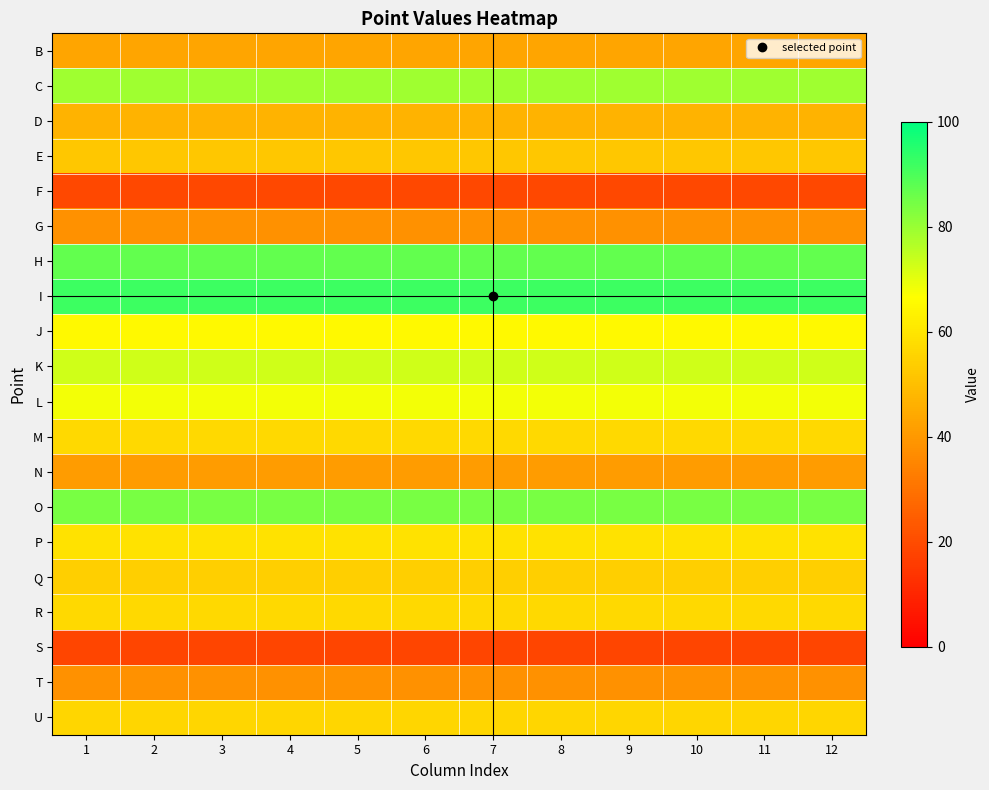

Reading right to left, what are all the values shown in this chart?

B: 12=43	11=43	10=43	9=43	8=43	7=43	6=43	5=43	4=43	3=43	2=43	1=43
C: 12=79	11=79	10=79	9=79	8=79	7=79	6=79	5=79	4=79	3=79	2=79	1=79
D: 12=47	11=47	10=47	9=47	8=47	7=47	6=47	5=47	4=47	3=47	2=47	1=47
E: 12=52	11=52	10=52	9=52	8=52	7=52	6=52	5=52	4=52	3=52	2=52	1=52
F: 12=19	11=19	10=19	9=19	8=19	7=19	6=19	5=19	4=19	3=19	2=19	1=19
G: 12=38	11=38	10=38	9=38	8=38	7=38	6=38	5=38	4=38	3=38	2=38	1=38
H: 12=87	11=87	10=87	9=87	8=87	7=87	6=87	5=87	4=87	3=87	2=87	1=87
I: 12=92	11=92	10=92	9=92	8=92	7=92	6=92	5=92	4=92	3=92	2=92	1=92
J: 12=65	11=65	10=65	9=65	8=65	7=65	6=65	5=65	4=65	3=65	2=65	1=65
K: 12=73	11=73	10=73	9=73	8=73	7=73	6=73	5=73	4=73	3=73	2=73	1=73
L: 12=68	11=68	10=68	9=68	8=68	7=68	6=68	5=68	4=68	3=68	2=68	1=68
M: 12=57	11=57	10=57	9=57	8=57	7=57	6=57	5=57	4=57	3=57	2=57	1=57
N: 12=41	11=41	10=41	9=41	8=41	7=41	6=41	5=41	4=41	3=41	2=41	1=41
O: 12=84	11=84	10=84	9=84	8=84	7=84	6=84	5=84	4=84	3=84	2=84	1=84
P: 12=59	11=59	10=59	9=59	8=59	7=59	6=59	5=59	4=59	3=59	2=59	1=59
Q: 12=54	11=54	10=54	9=54	8=54	7=54	6=54	5=54	4=54	3=54	2=54	1=54
R: 12=57	11=57	10=57	9=57	8=57	7=57	6=57	5=57	4=57	3=57	2=57	1=57
S: 12=18	11=18	10=18	9=18	8=18	7=18	6=18	5=18	4=18	3=18	2=18	1=18
T: 12=38	11=38	10=38	9=38	8=38	7=38	6=38	5=38	4=38	3=38	2=38	1=38
U: 12=56	11=56	10=56	9=56	8=56	7=56	6=56	5=56	4=56	3=56	2=56	1=56